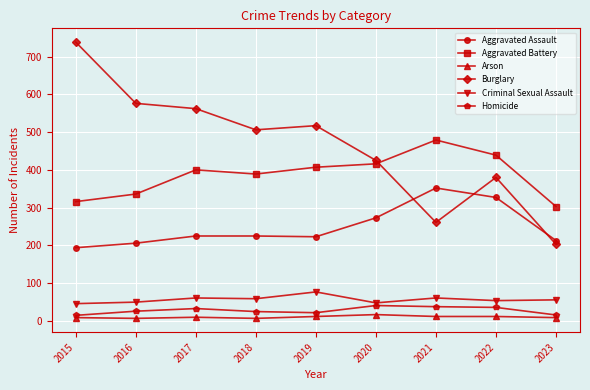

At which label does Burglary reach its minimum?

2023